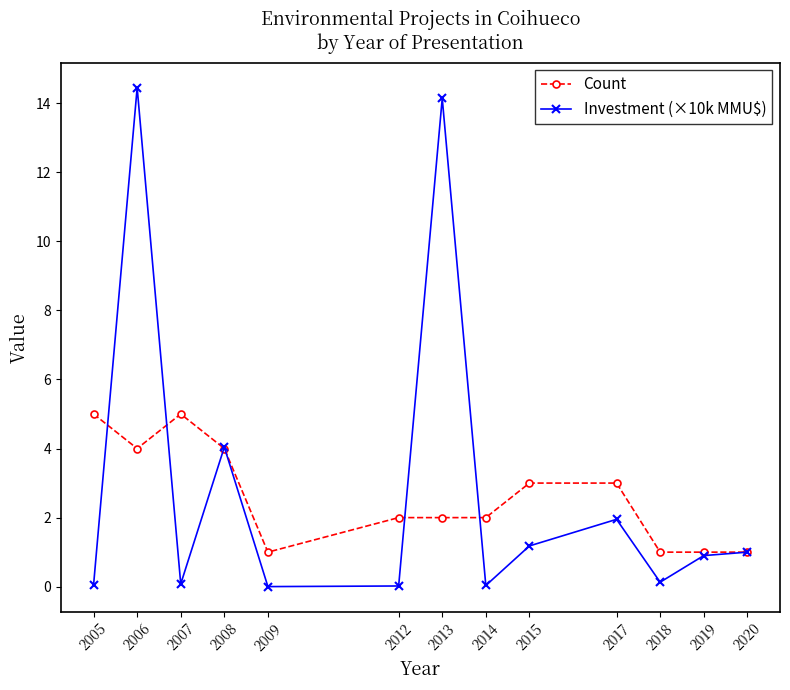

What value does the Count series have at 2018?

1.0